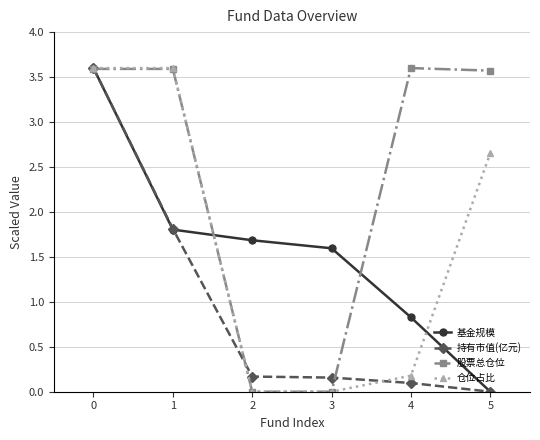

Rank the categories by 基金规模 value from highest to lowest.

0, 1, 2, 3, 4, 5